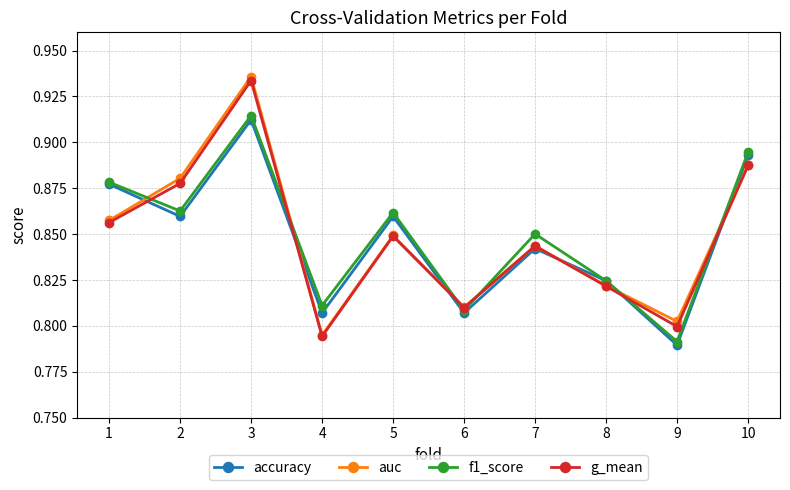

In g_mean, how many points are higher than both neighbors (excluding endpoints)?

3